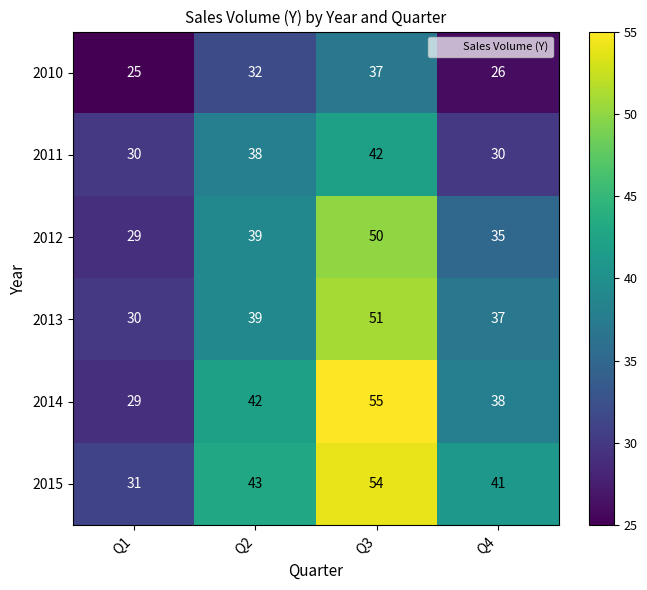

At Q3, list the series in order from smallest to largest.

2010, 2011, 2012, 2013, 2015, 2014